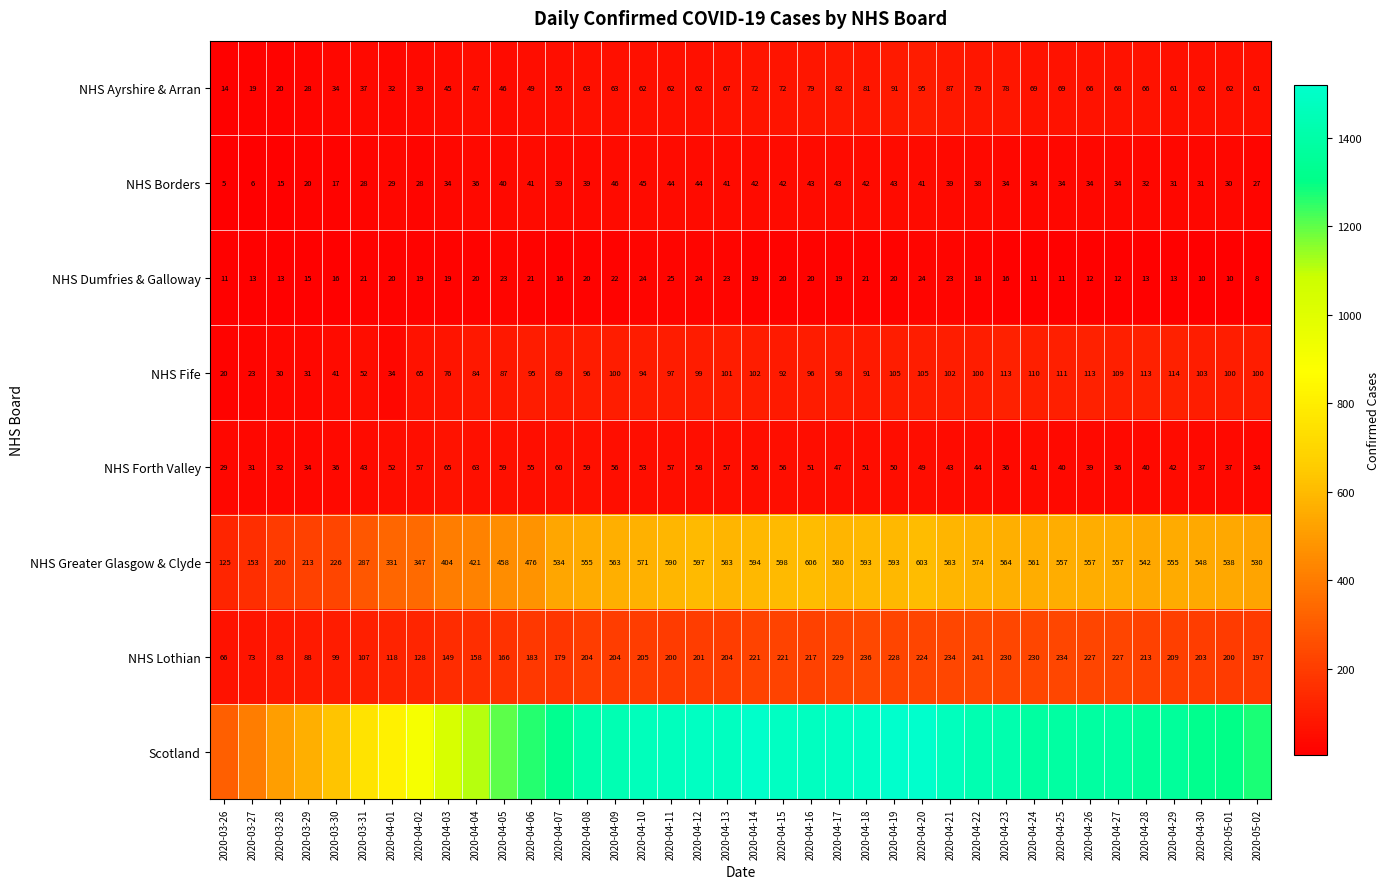

True or false: NHS Ayrshire & Arran has a value of 62 at 2020-04-10.

True